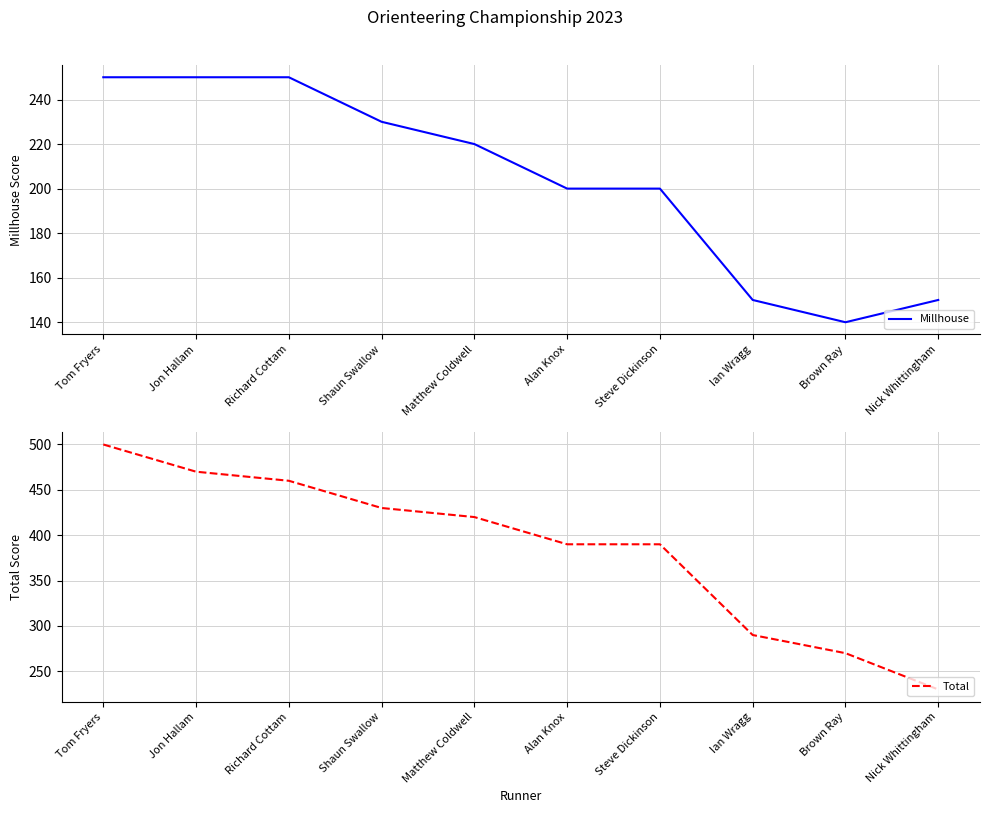

How many values in the Millhouse series exceed 220?

4